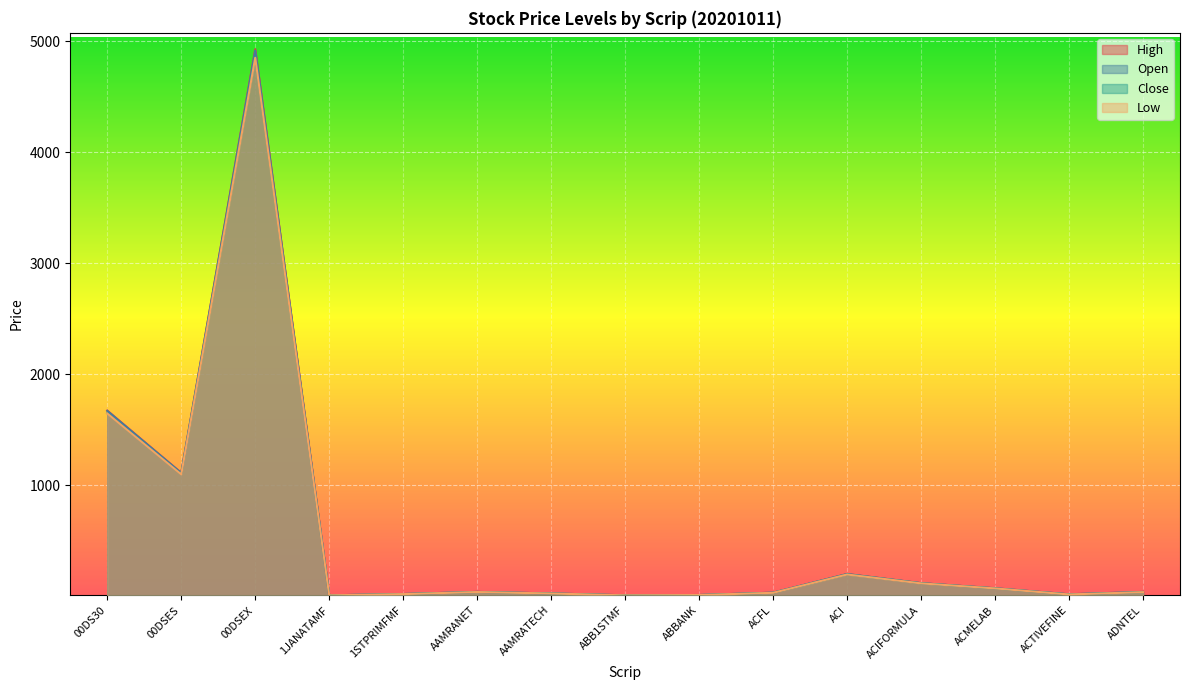

What is the difference between the maximum and second lowest values in the Low series?

4845.2